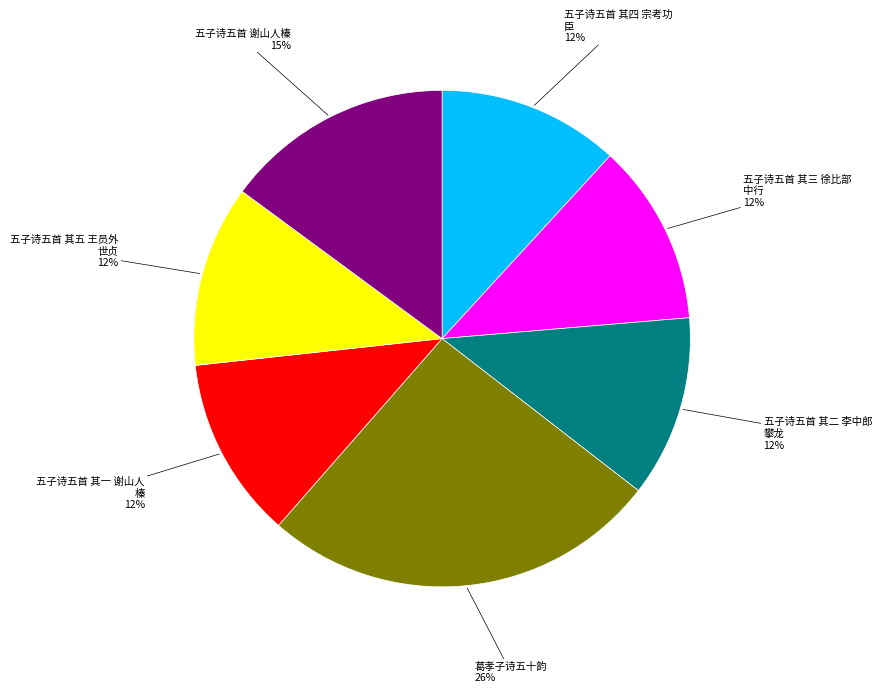

Is there a majority slice in this chart?

No